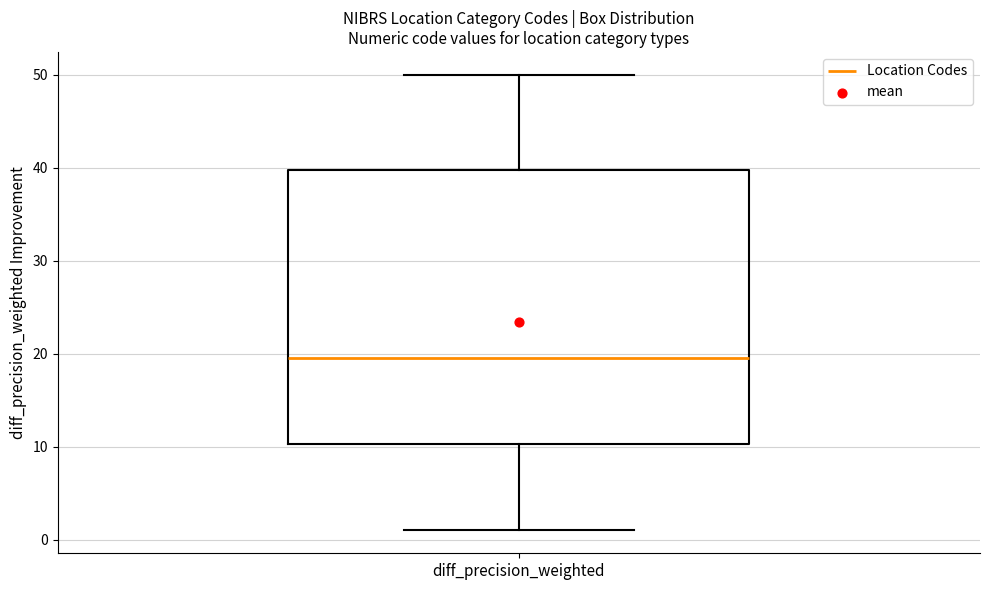

Read this box plot against the y-axis: the position of the median line, the range covered by the box, and the ends of both whiskers. The values are not printed on the chart, so give them approximately, as read against the axis.

median 20, box 10 to 40, whiskers 1 to 50